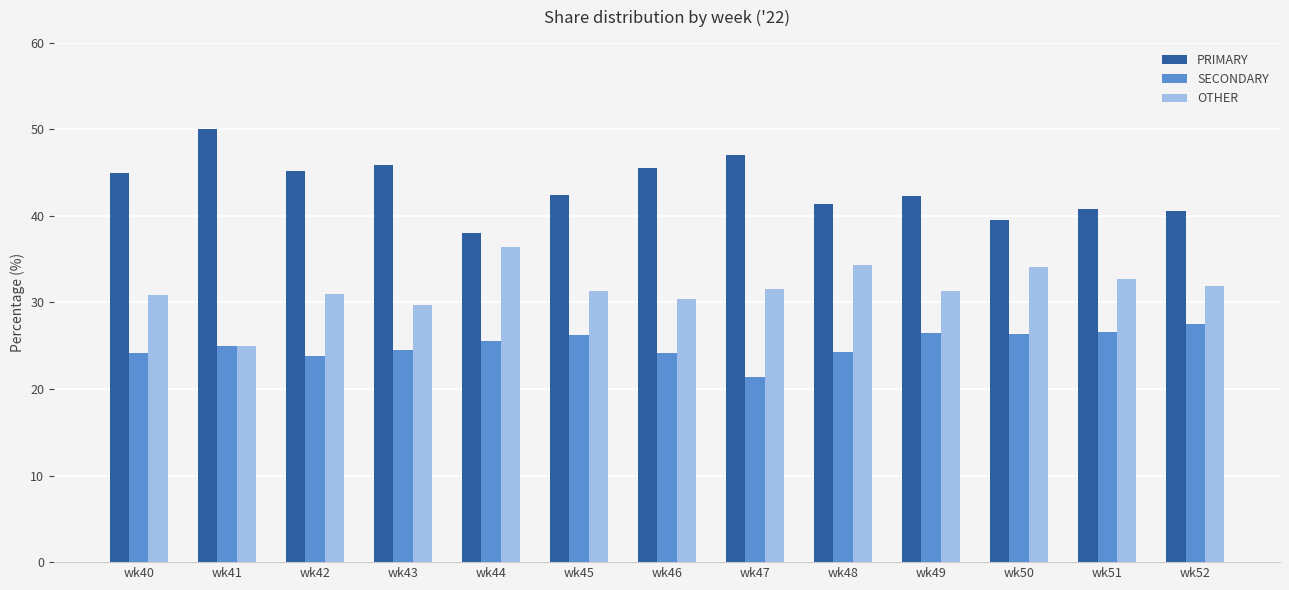

The PRIMARY series shows 41.4 at wk48. True or false?

True